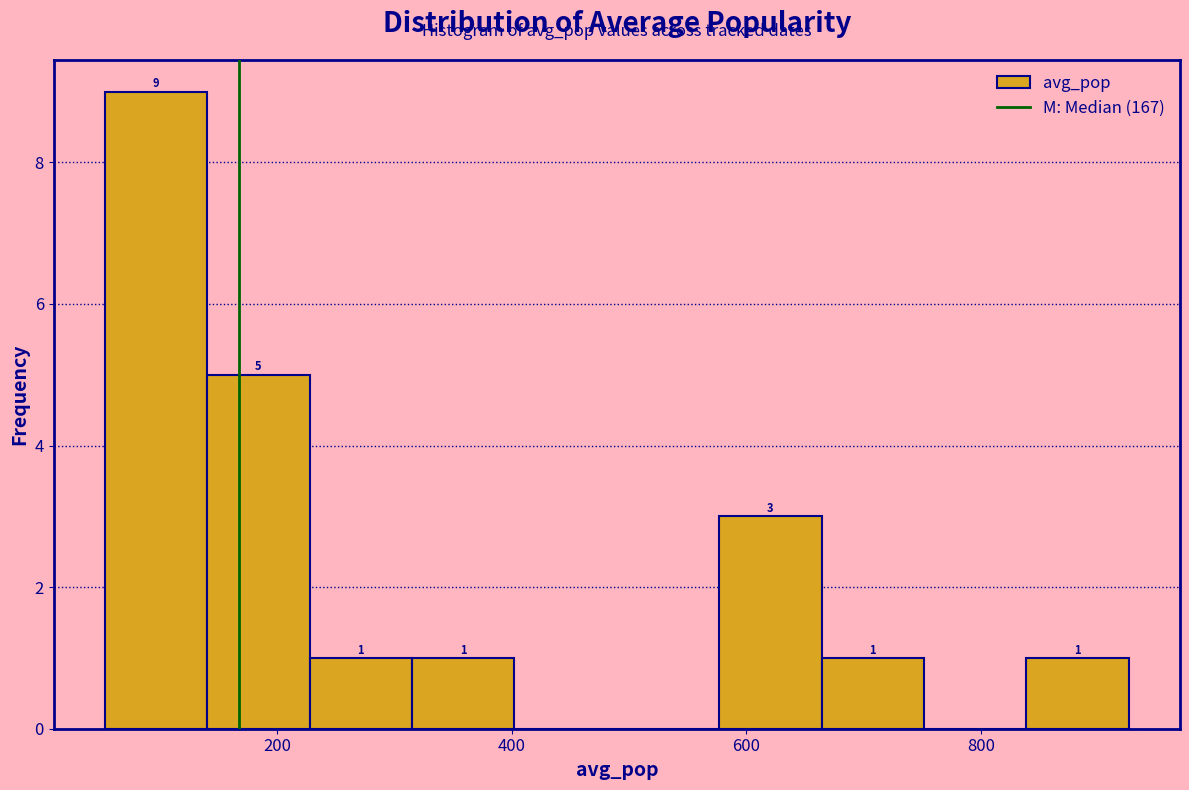

Over which range of the x-axis is the bar tallest?

60 to 140